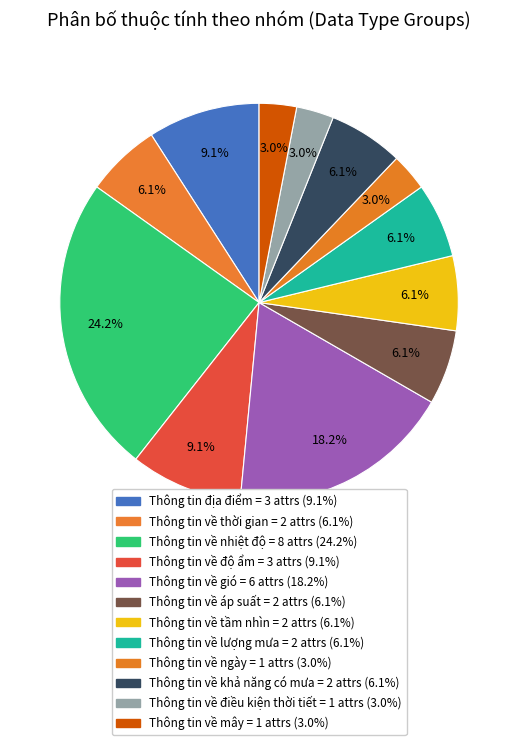

To the nearest percent, what percentage of the pie is Thông tin về độ ẩm?

9%